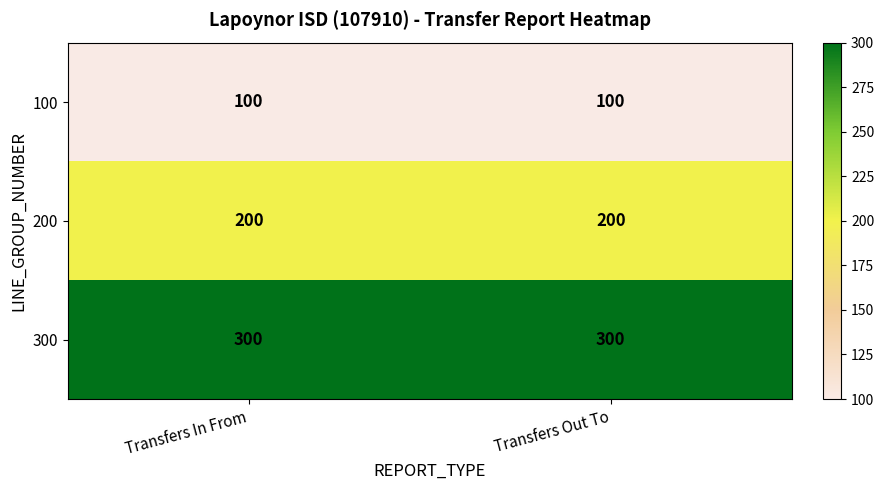

Which series has the largest total across all categories?

300